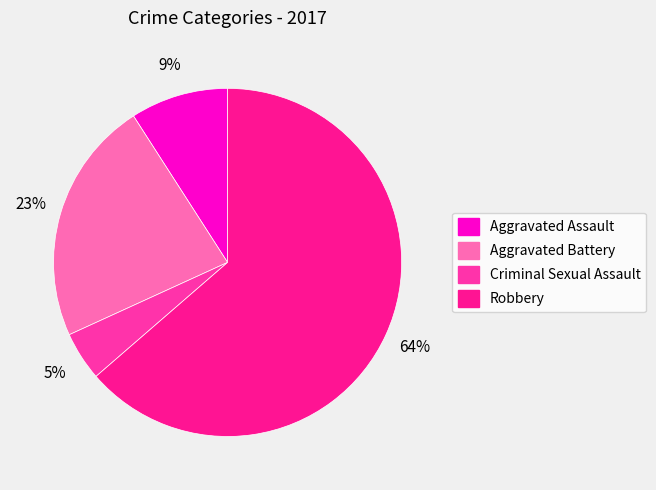

To the nearest percent, what is the difference between the Aggravated Battery and Criminal Sexual Assault slice percentages?

18%